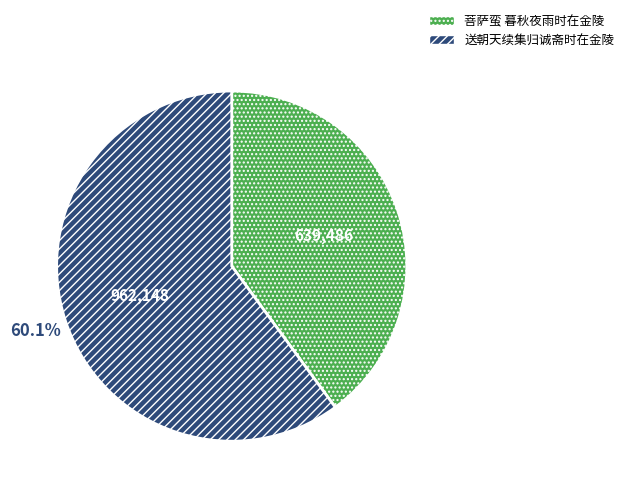

To the nearest percent, what percentage of the pie is 送朝天续集归诚斋时在金陵?

60%